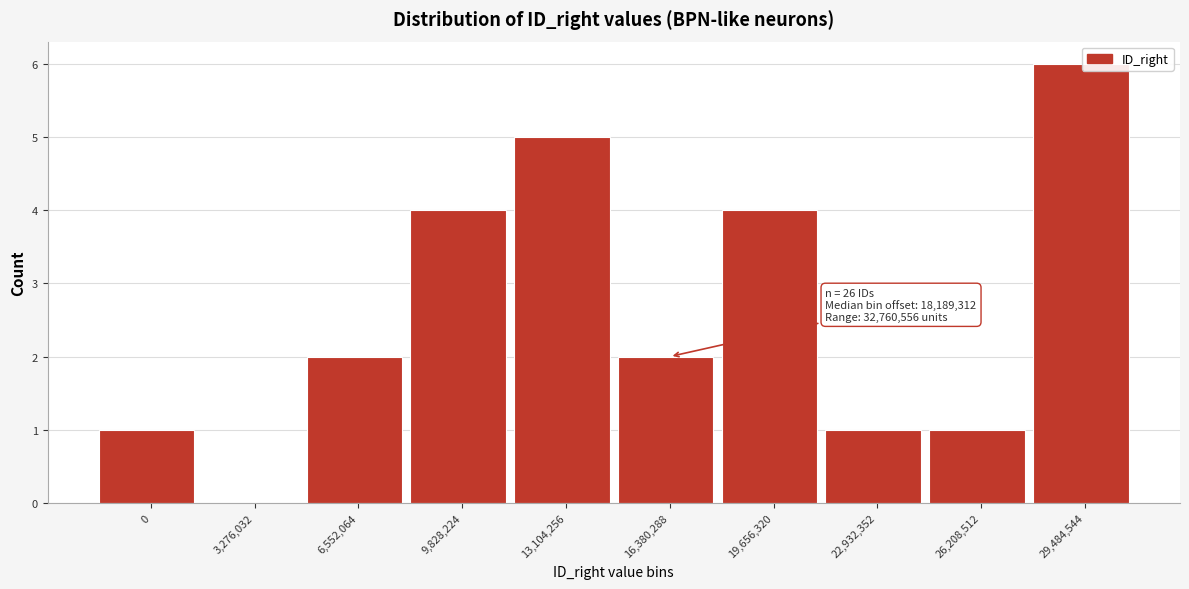

Reading left to right, extract all data points from this chart.

0=1	3,276,032=0	6,552,064=2	9,828,224=4	13,104,256=5	16,380,288=2	19,656,320=4	22,932,352=1	26,208,512=1	29,484,544=6